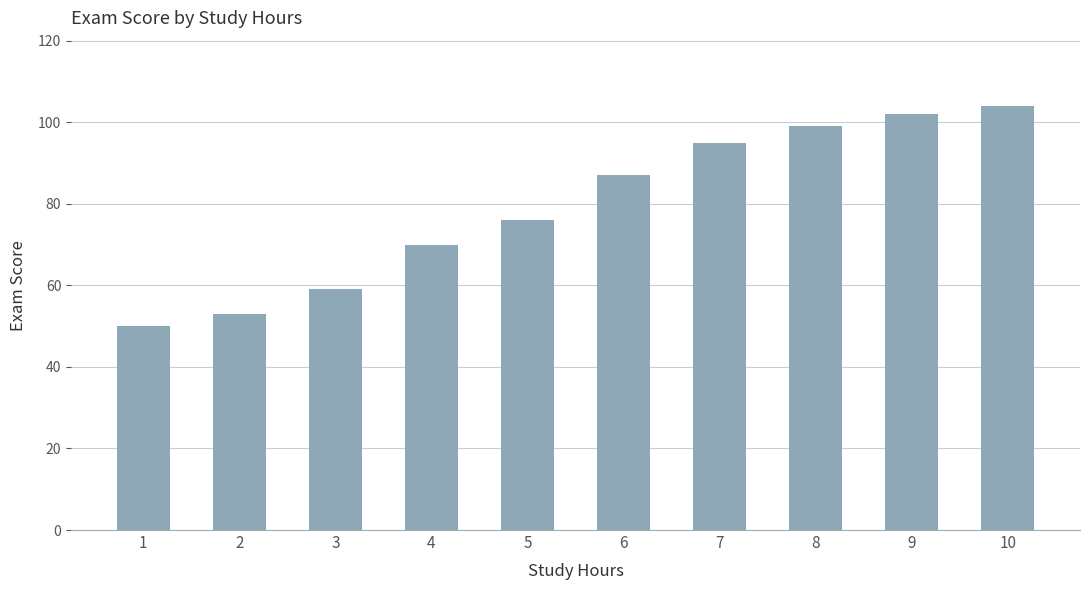

Rank the categories by value from lowest to highest.

1, 2, 3, 4, 5, 6, 7, 8, 9, 10